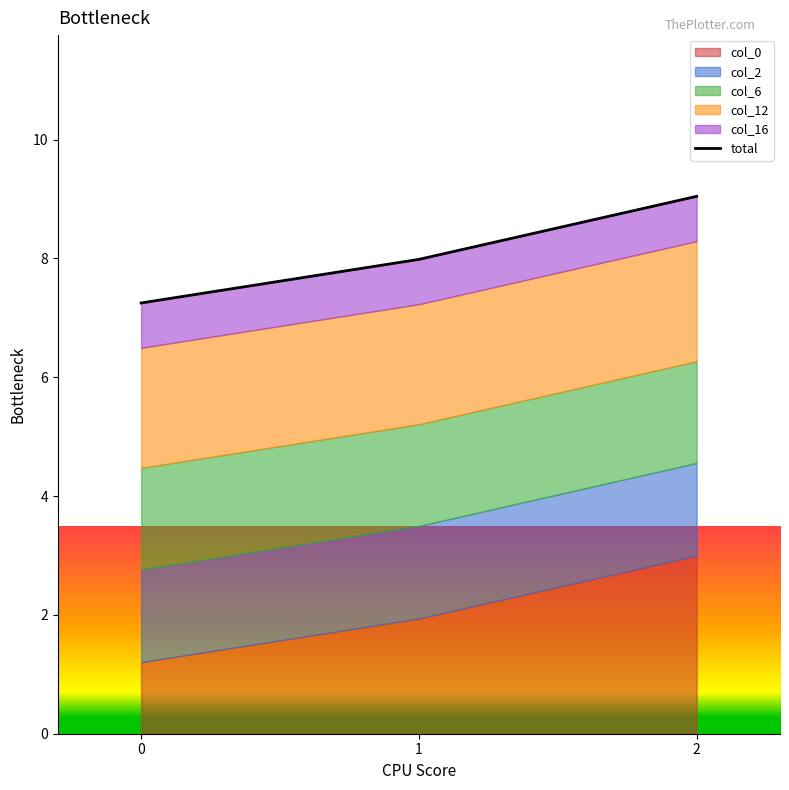

What value does the data have at 0?

7.3